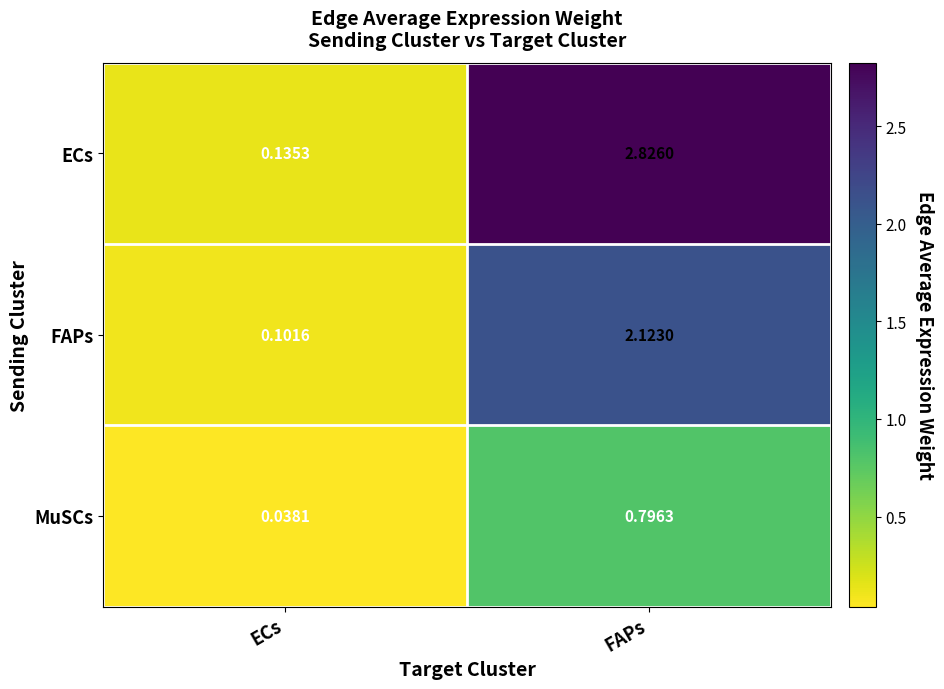

At which label is FAPs closest to 1?

ECs